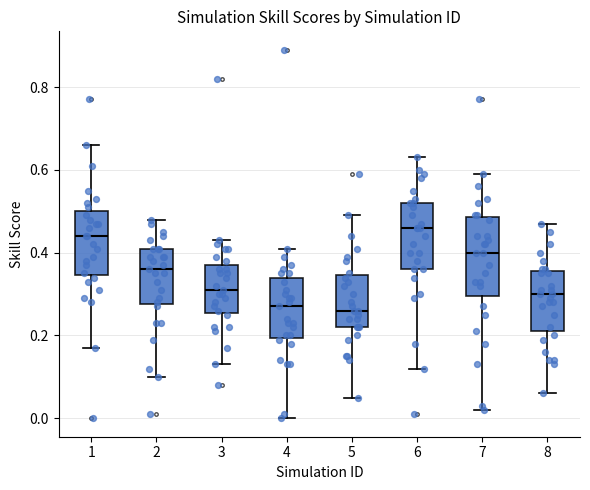

Reading left to right, read every box against the y-axis: the position of its median line, the range the box covers, and the ends of its whiskers. The values are not printed on the chart, so give them approximately, as read against the axis.

1: median 0.44, box 0.34 to 0.50, whiskers 0.18 to 0.66
2: median 0.36, box 0.28 to 0.42, whiskers 0.10 to 0.48
3: median 0.32, box 0.26 to 0.38, whiskers 0.14 to 0.44
4: median 0.28, box 0.20 to 0.34, whiskers 0.00 to 0.42
5: median 0.26, box 0.22 to 0.34, whiskers 0.06 to 0.50
6: median 0.46, box 0.36 to 0.52, whiskers 0.12 to 0.64
7: median 0.40, box 0.30 to 0.48, whiskers 0.02 to 0.60
8: median 0.30, box 0.22 to 0.36, whiskers 0.06 to 0.48